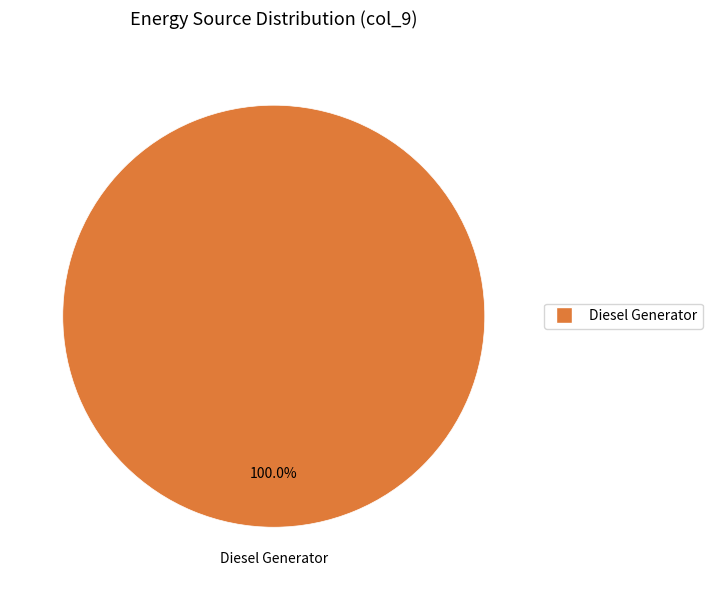

Does any single category account for the majority?

Yes